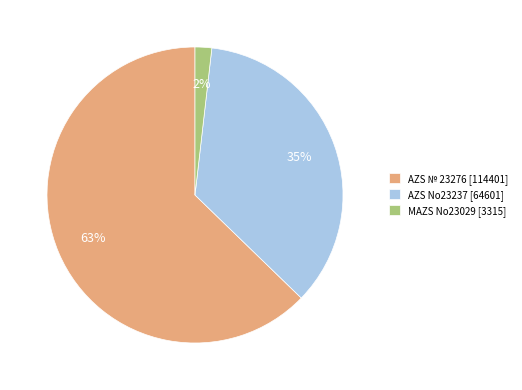

Rank the categories by value from highest to lowest.

AZS № 23276, AZS No23237, MAZS No23029